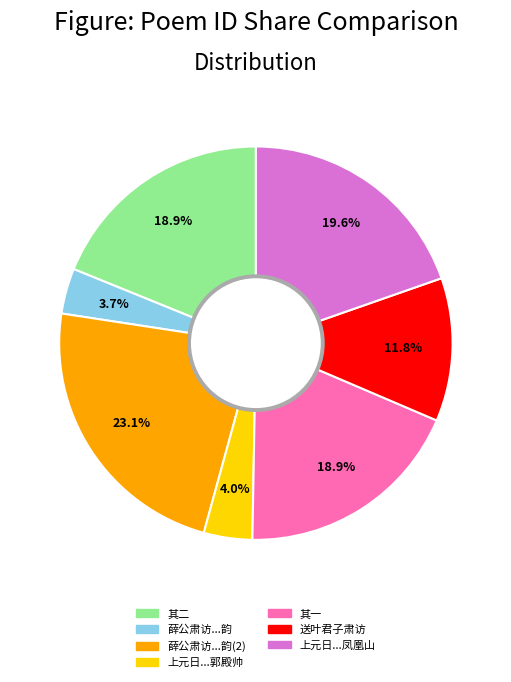

Approximately how many times larger is the value at 薛公肃访...韵 compared to 上元日...郭殿帅?

0.9